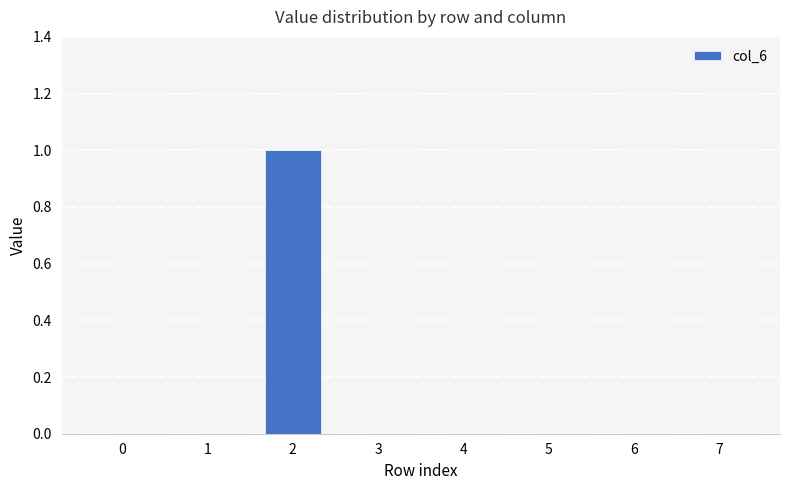

Is it true that the value at 4 is 0?

True